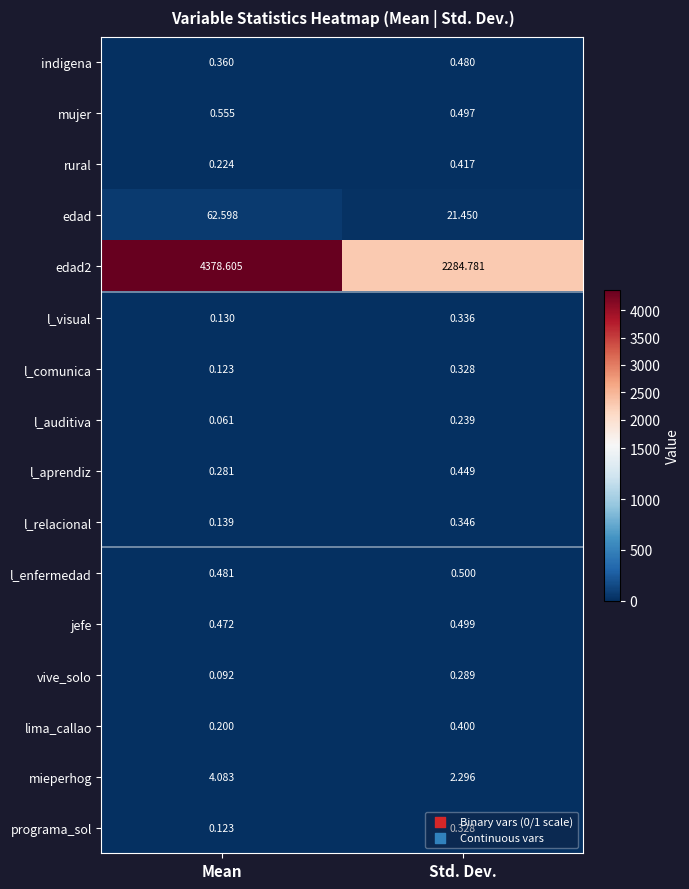

Which series has the largest total across all categories?

edad2